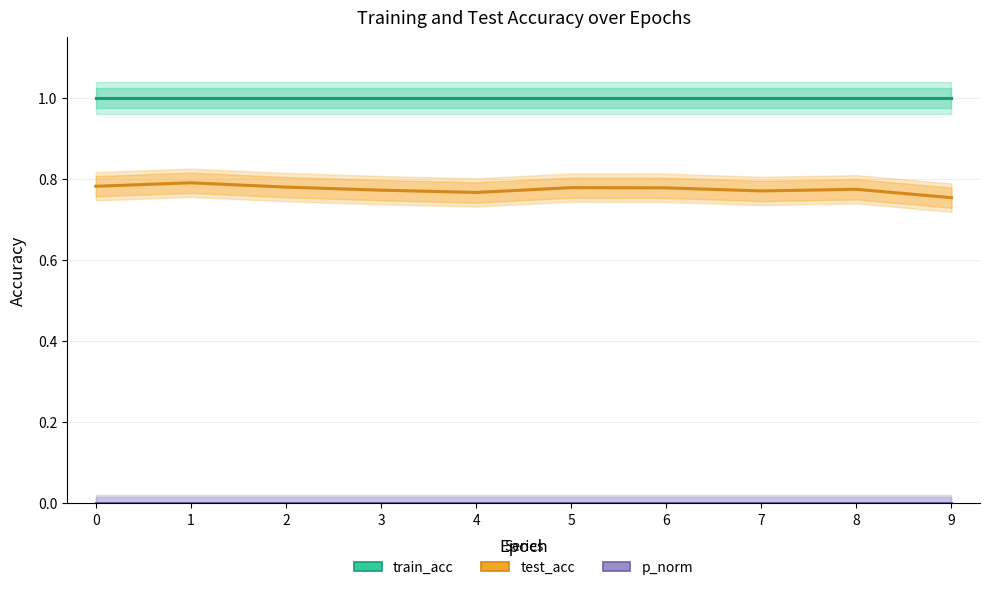

What is the maximum value shown in the chart?

1.0